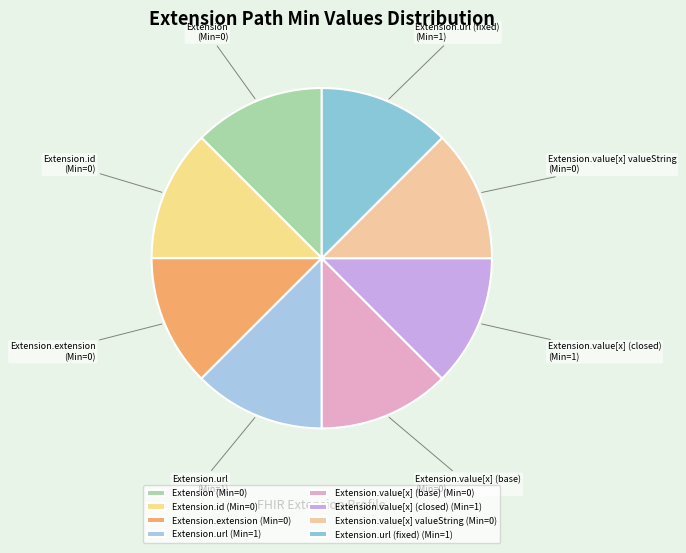

Is there any slice that represents more than half of the pie?

No